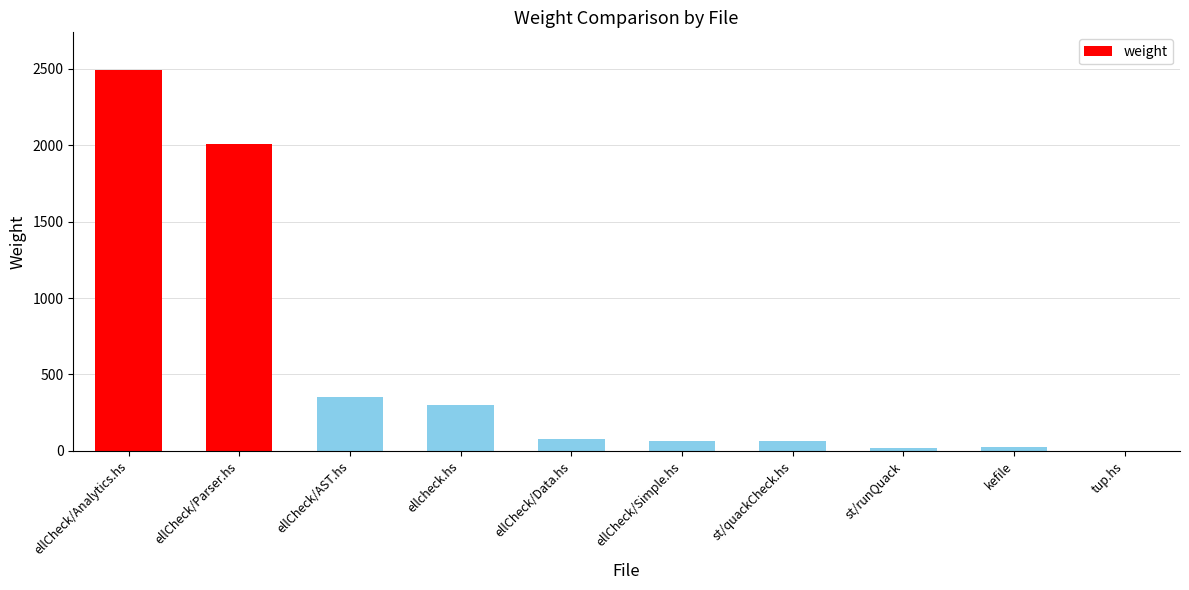

The value at st/quackCheck.hs is 65. True or false?

True